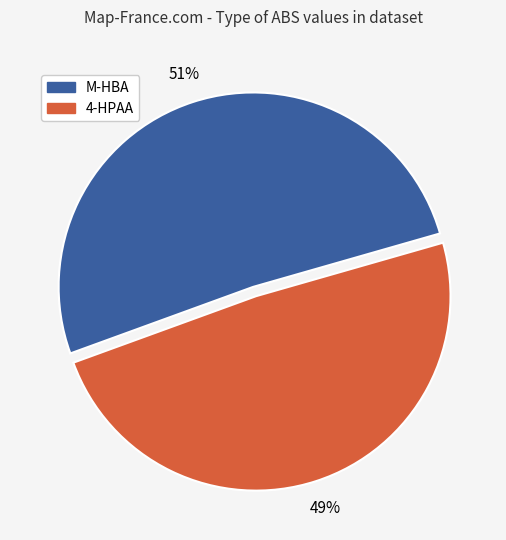

To the nearest percent, what is the difference between the largest and smallest slice percentages?

2%